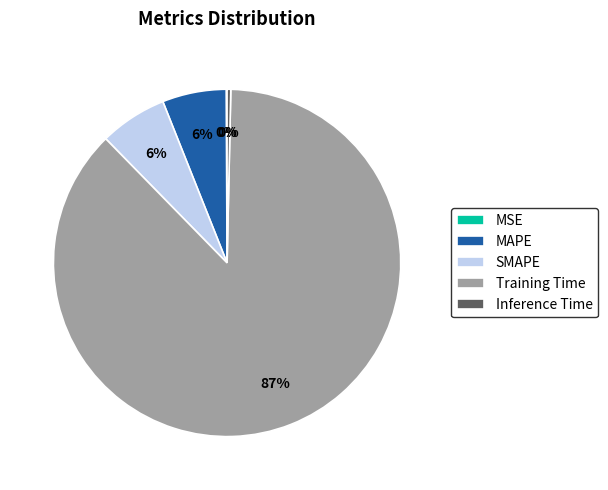

Is the sum of Training Time and MAPE greater than half?

Yes